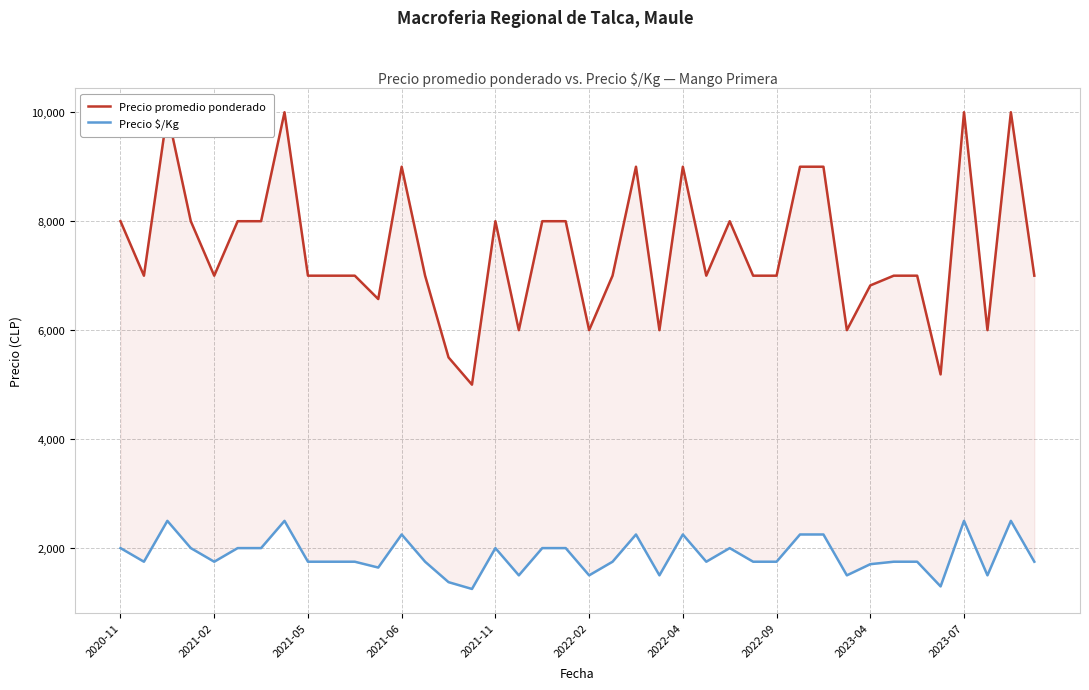

True or false: Precio $/Kg and Precio promedio ponderado intersect in this chart.

False